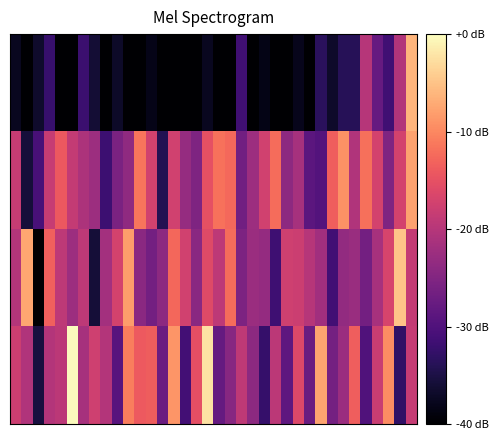

At how many categories does at least one series exceed -22?

33